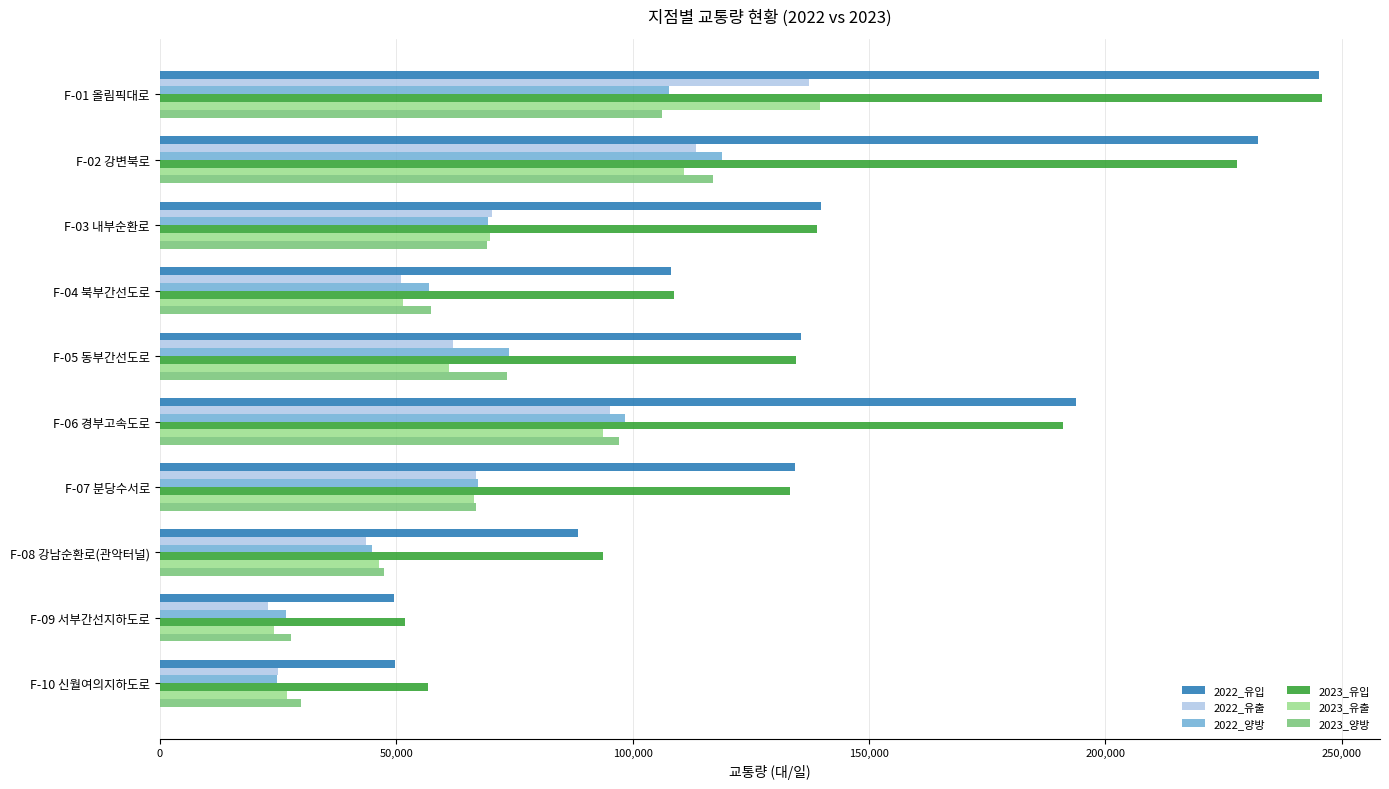

Rank the categories by 2023_유출 value from highest to lowest.

F-01 올림픽대로, F-02 강변북로, F-06 경부고속도로, F-03 내부순환로, F-07 분당수서로, F-05 동부간선도로, F-04 북부간선도로, F-08 강남순환로(관악터널), F-10 신월여의지하도로, F-09 서부간선지하도로